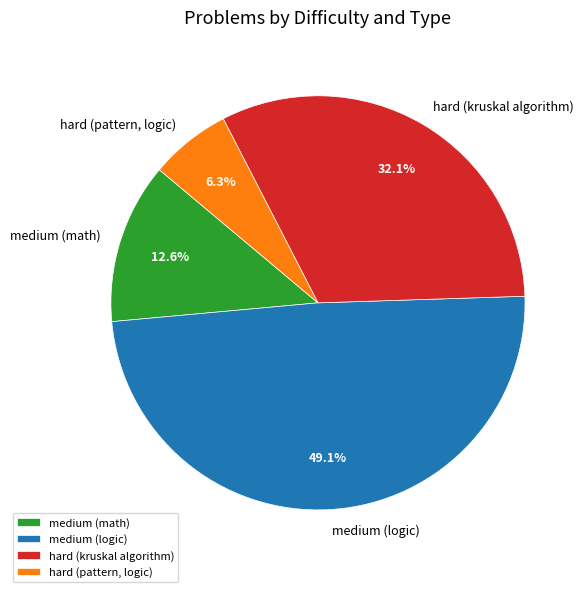

Between medium (math) and hard (kruskal algorithm), which is larger?

hard (kruskal algorithm)